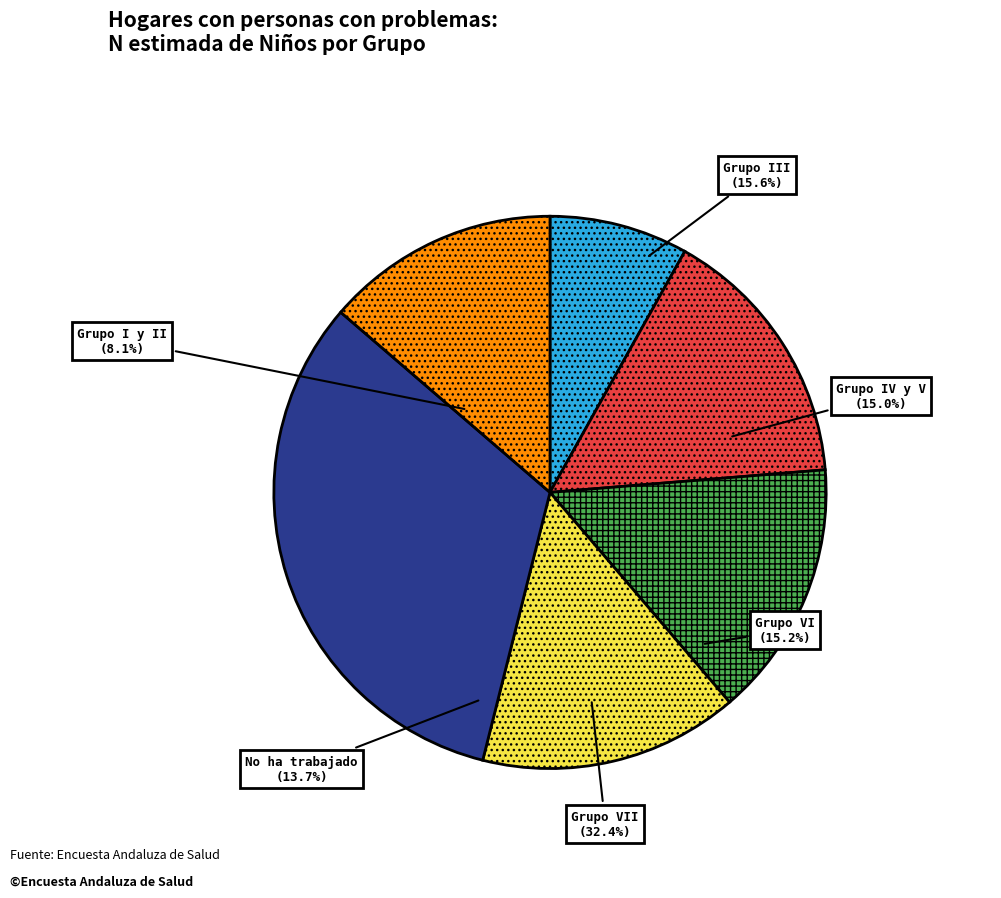

To the nearest percent, what is the difference between the Grupo VI and Grupo VII slice percentages?

17%